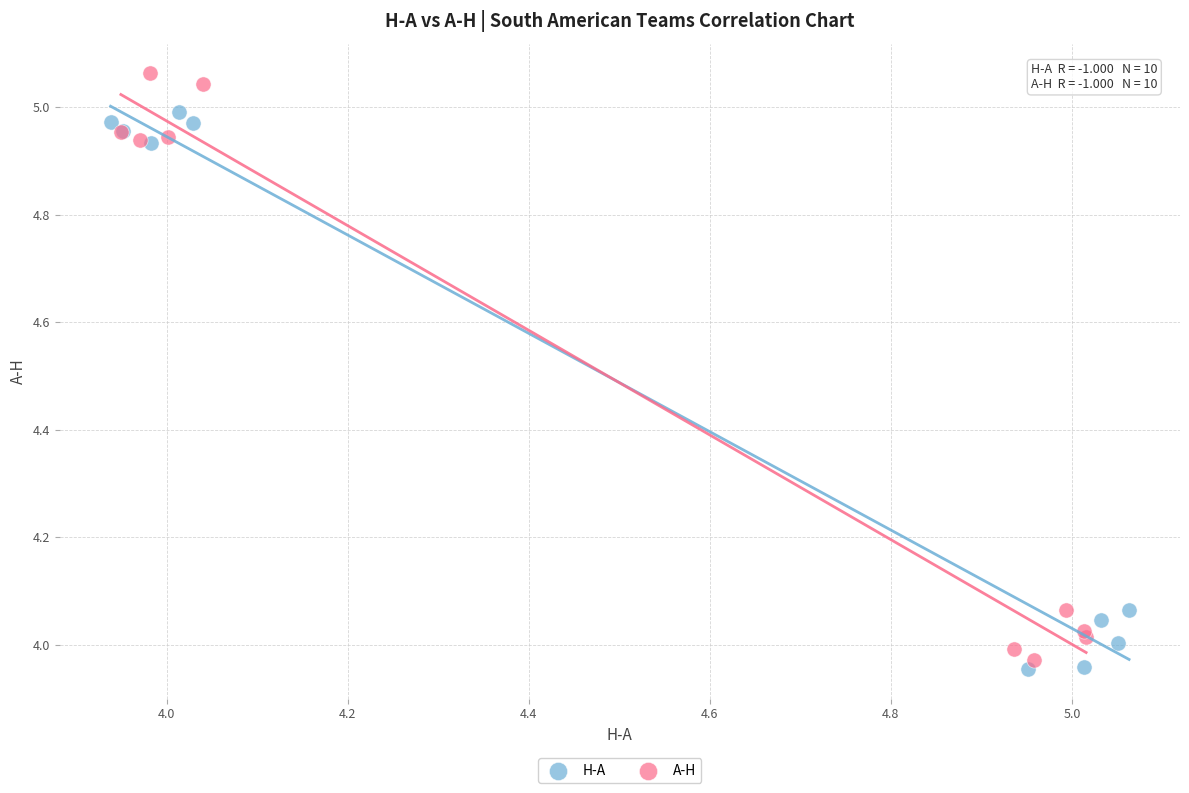

Which series reaches the maximum Y coordinate?

A-H